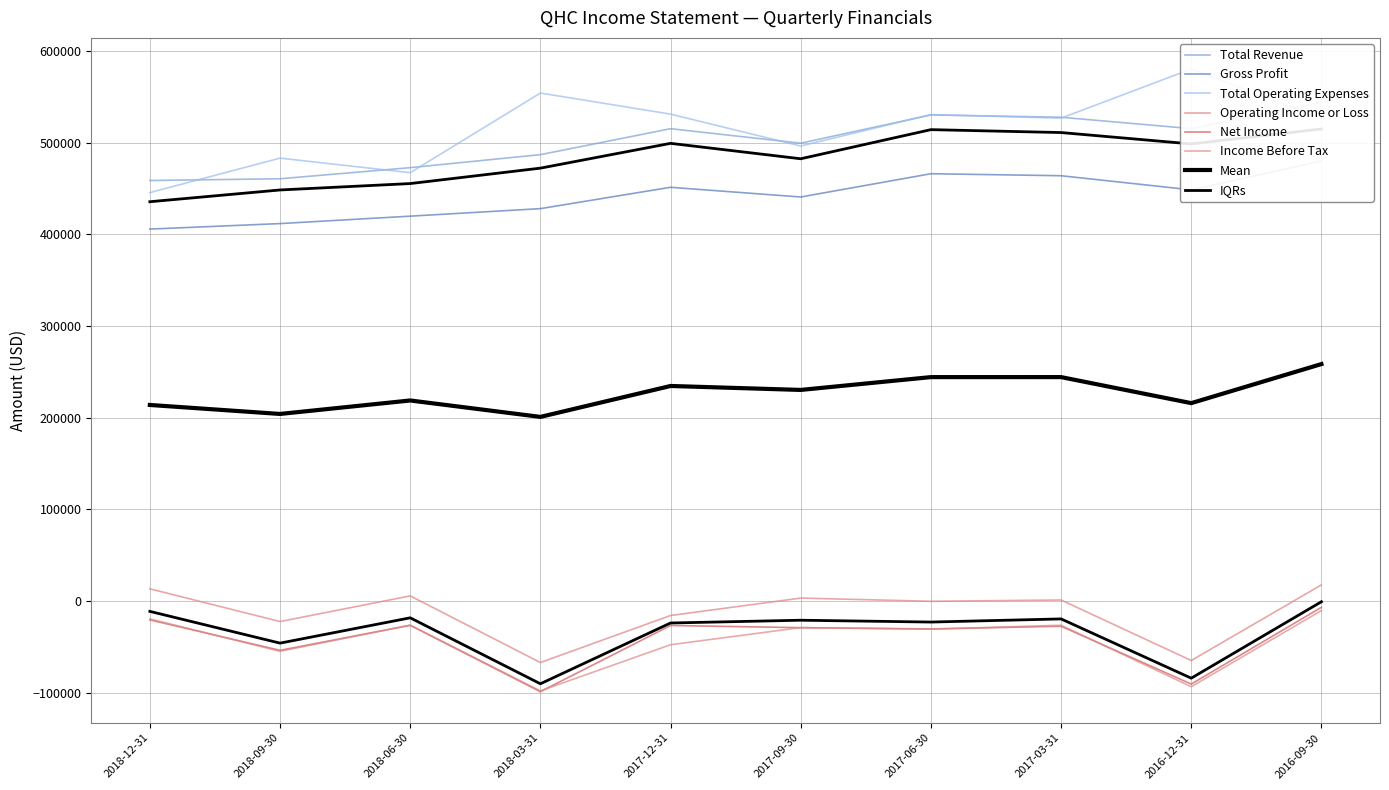

What is the label of the 7th point from the left?

2017-06-30